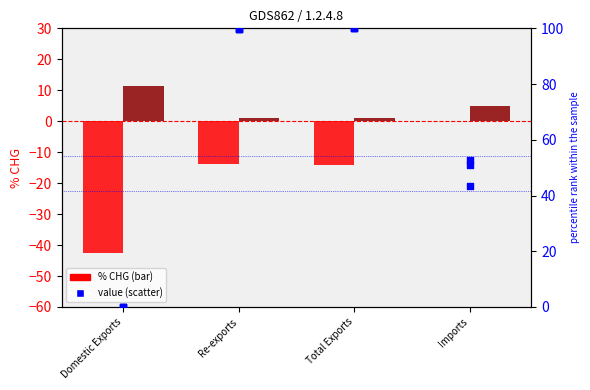

Which series contains the lowest Y value?

201712_% CHG